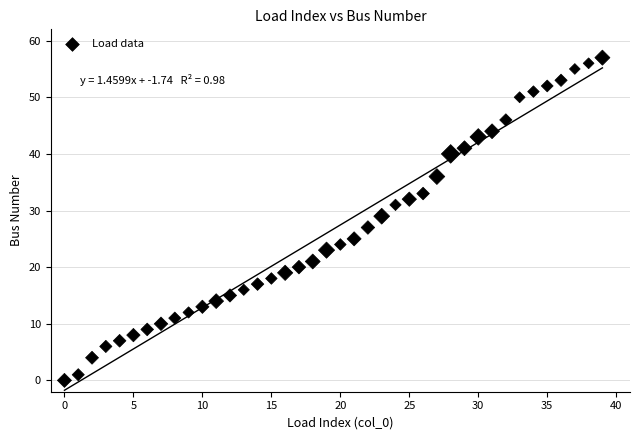

What is the range of Y values (max minus min)?

57